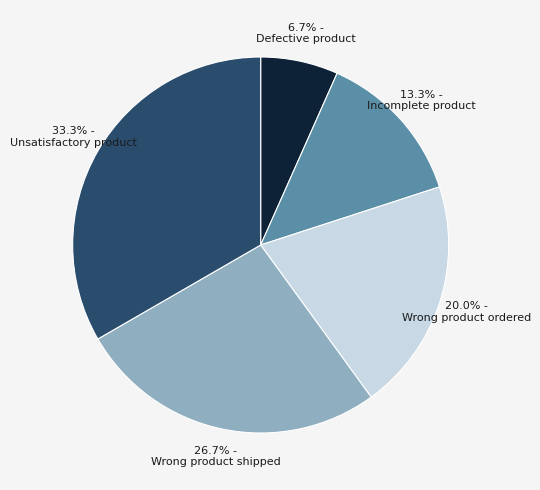

Count the number of slices in the pie.

5